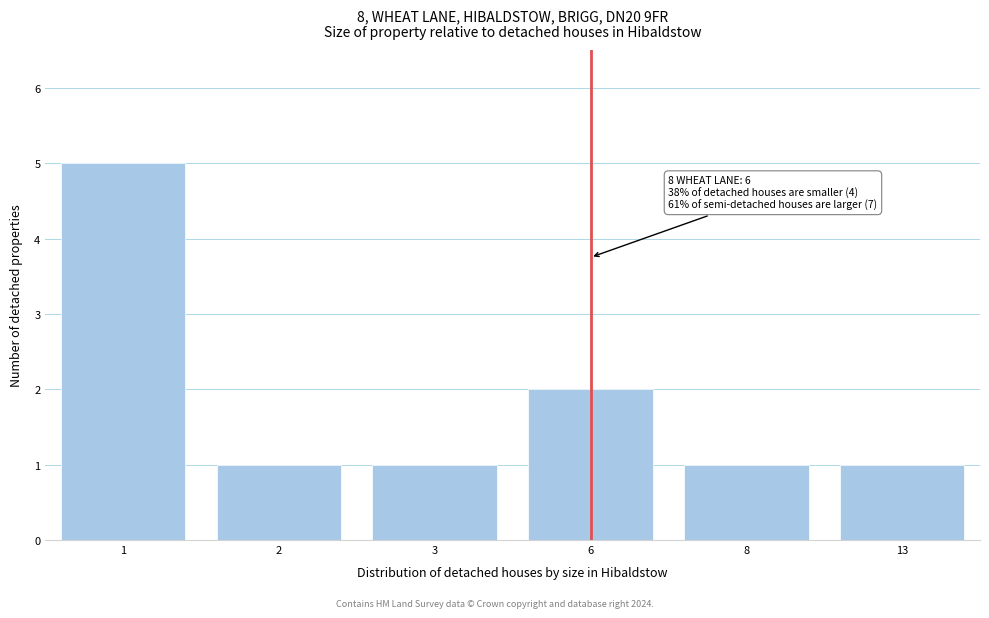

Reading right to left, extract all data points from this chart.

1	1	2	1	1	5